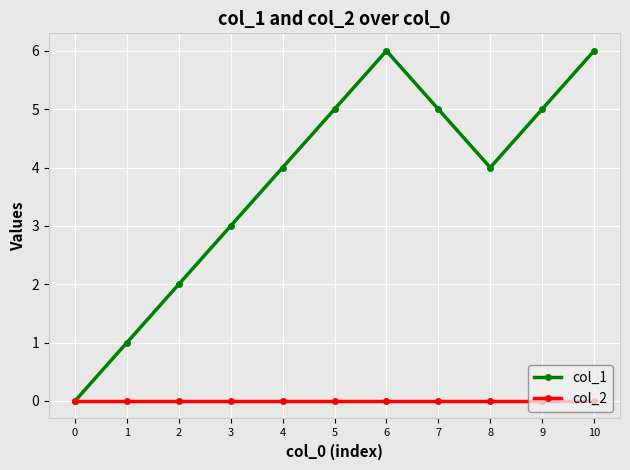

Reading left to right, list all the values displayed in this chart.

col_1: 0=0	1=1	2=2	3=3	4=4	5=5	6=6	7=5	8=4	9=5	10=6
col_2: 0=0	1=0	2=0	3=0	4=0	5=0	6=0	7=0	8=0	9=0	10=0